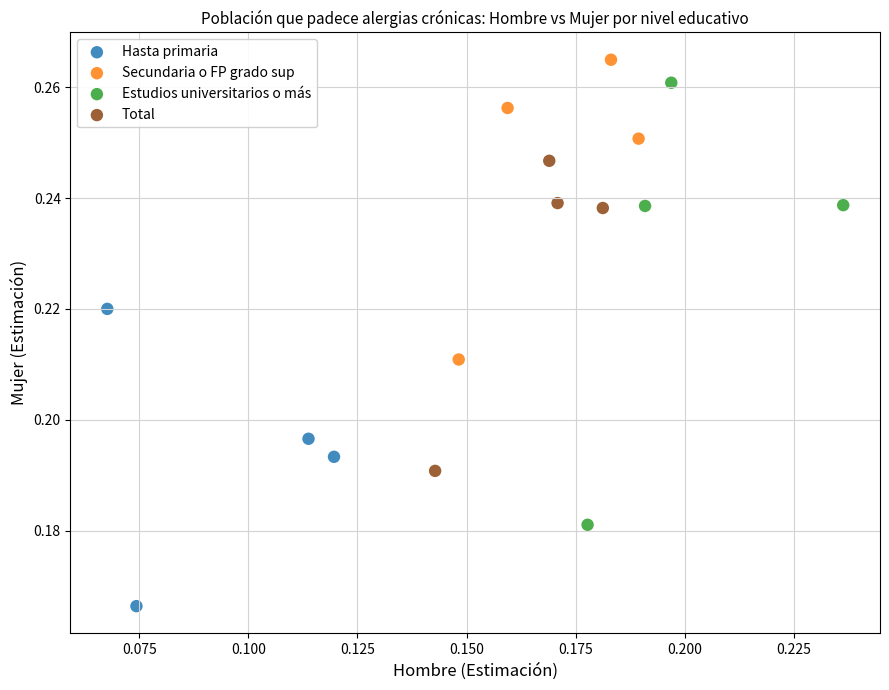

Which series has the largest Y range (max minus min)?

Estudios universitarios o más